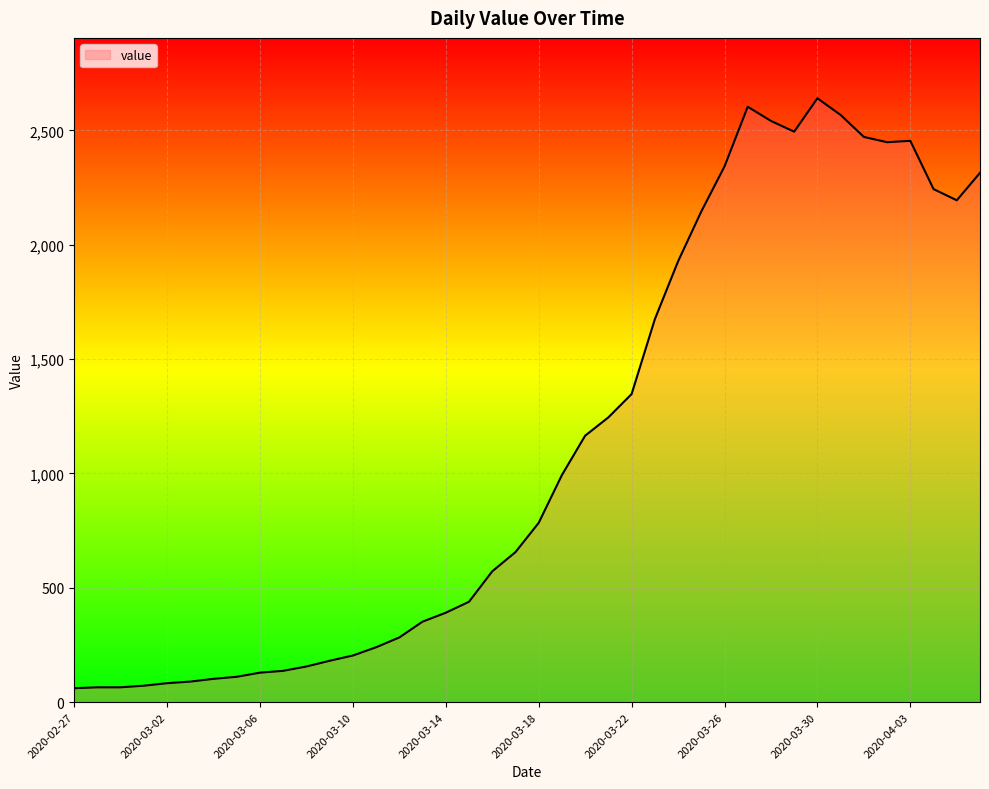

What is the difference between the maximum and minimum values?

2579